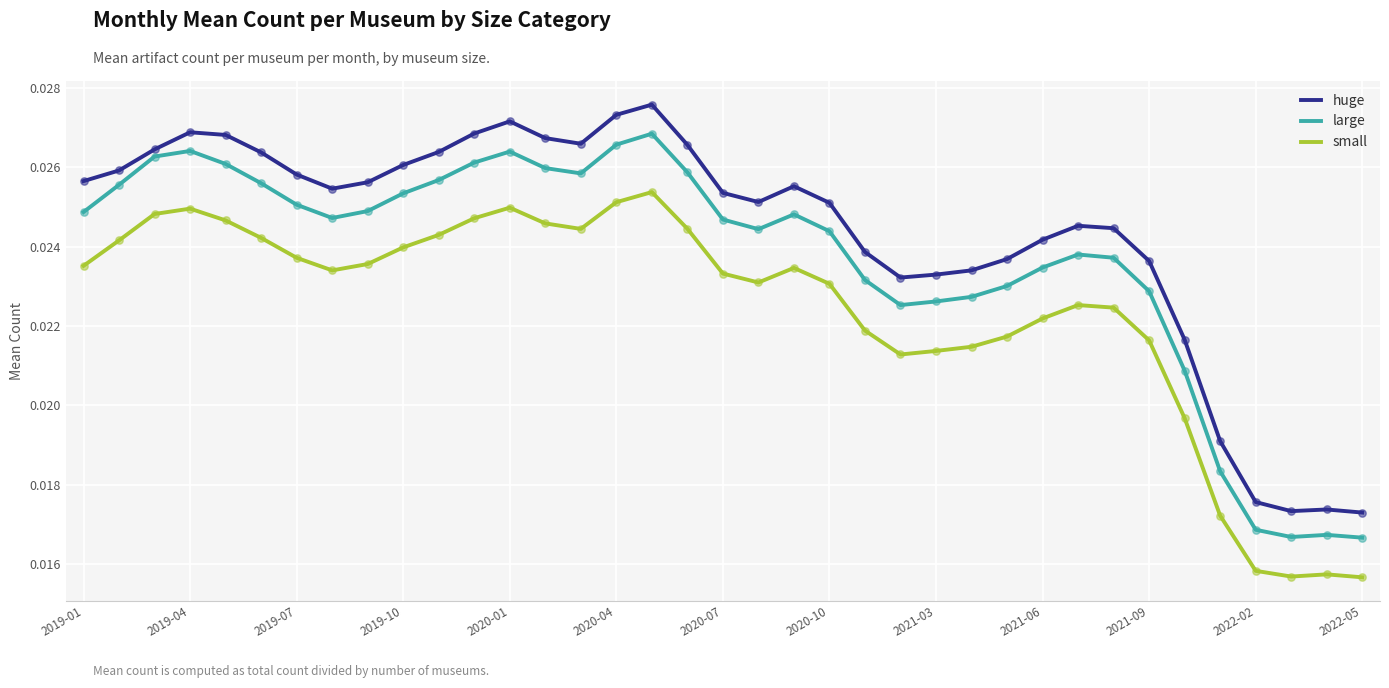

True or false: small and large cross at least once.

False